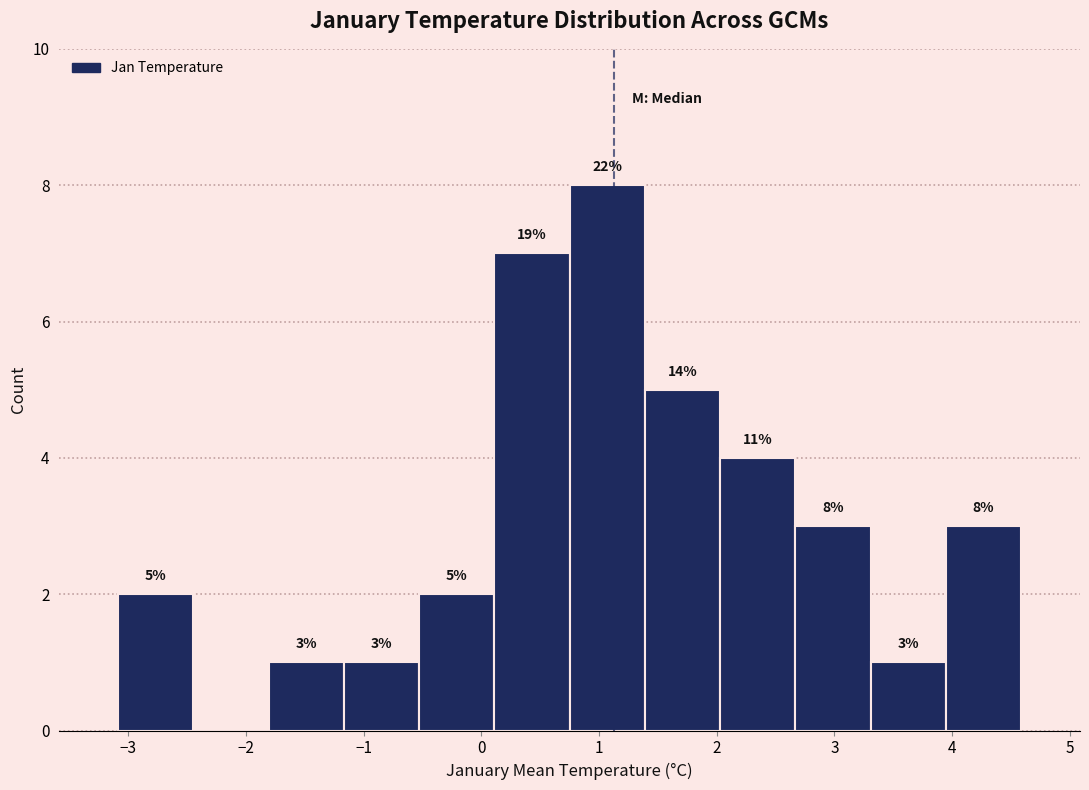

Which range on the x-axis has the tallest bar?

0.7 to 1.4